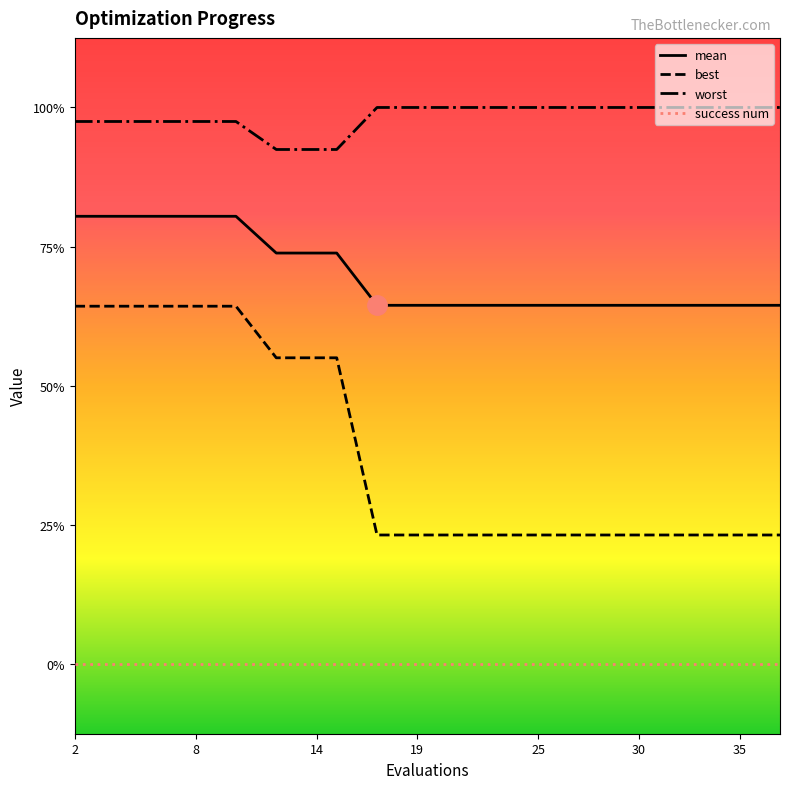

True or false: worst and mean cross at least once.

False